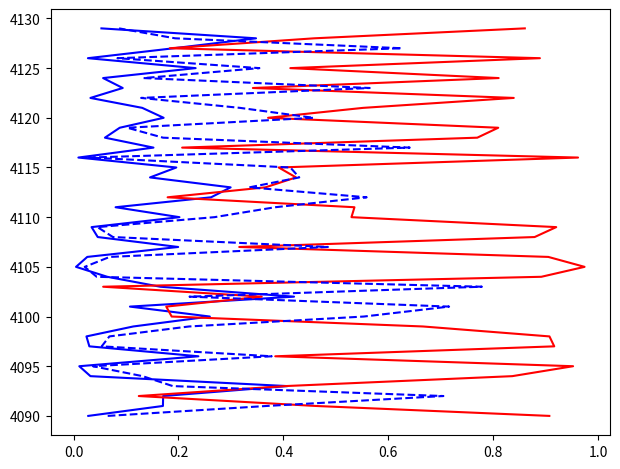

The value of Class_0 at 0.4 is 2056. True or false?

False